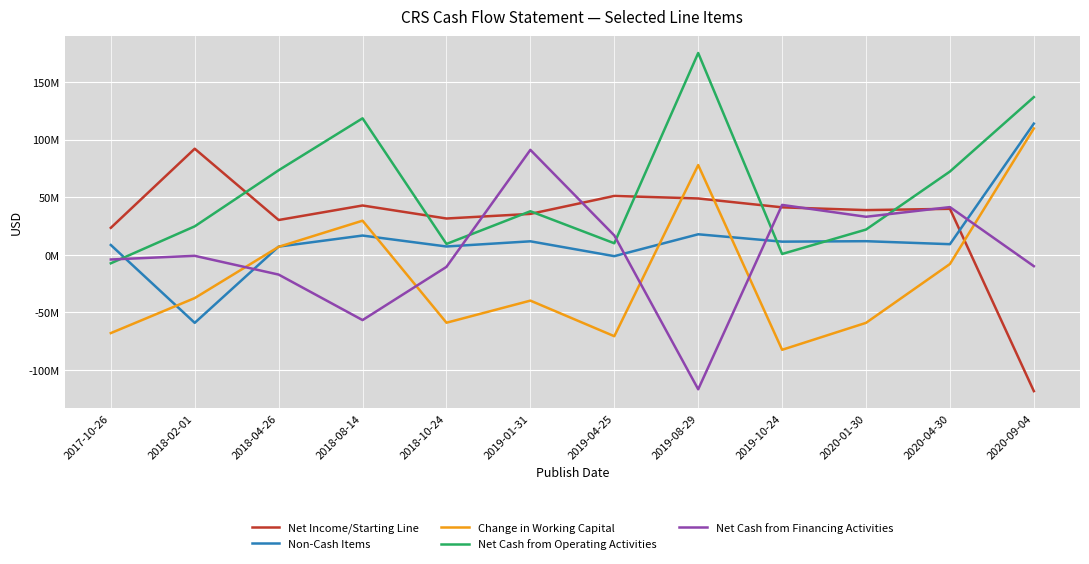

What value does the Net Cash from Operating Activities series have at 2020-04-30?

72300000